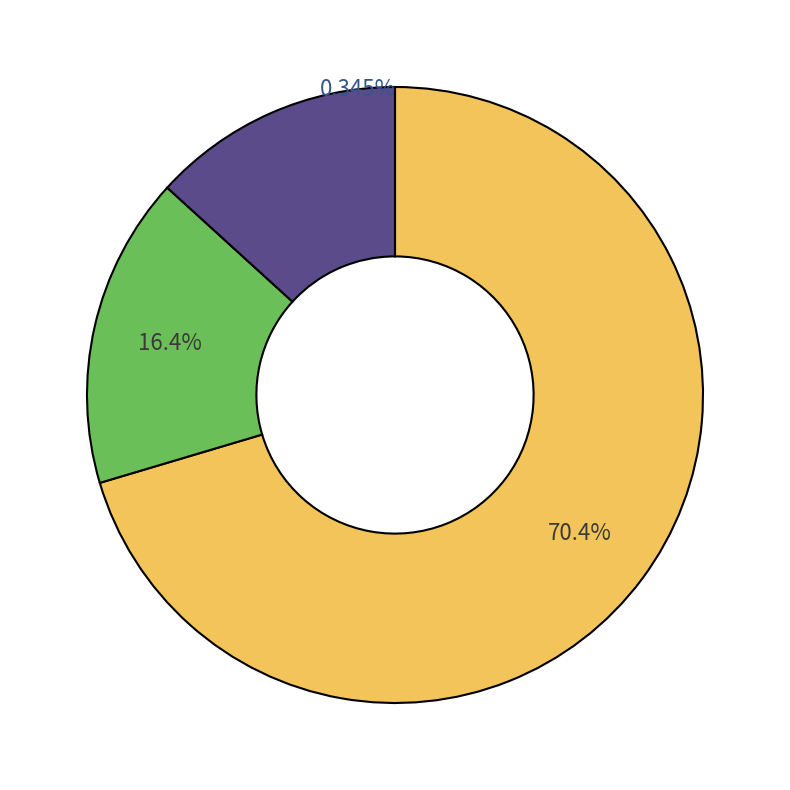

Which category has the biggest portion of the pie?

1